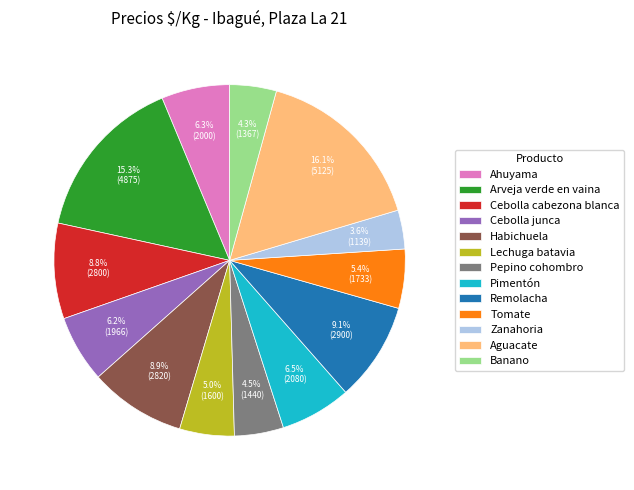

To the nearest percent, what is the difference between the Aguacate and Cebolla cabezona blanca slice percentages?

7%